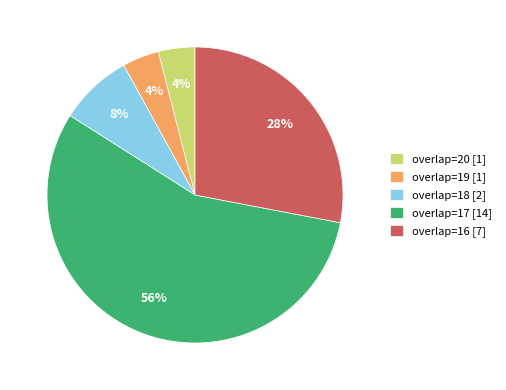

Which slice is the largest?

overlap=17 [14]